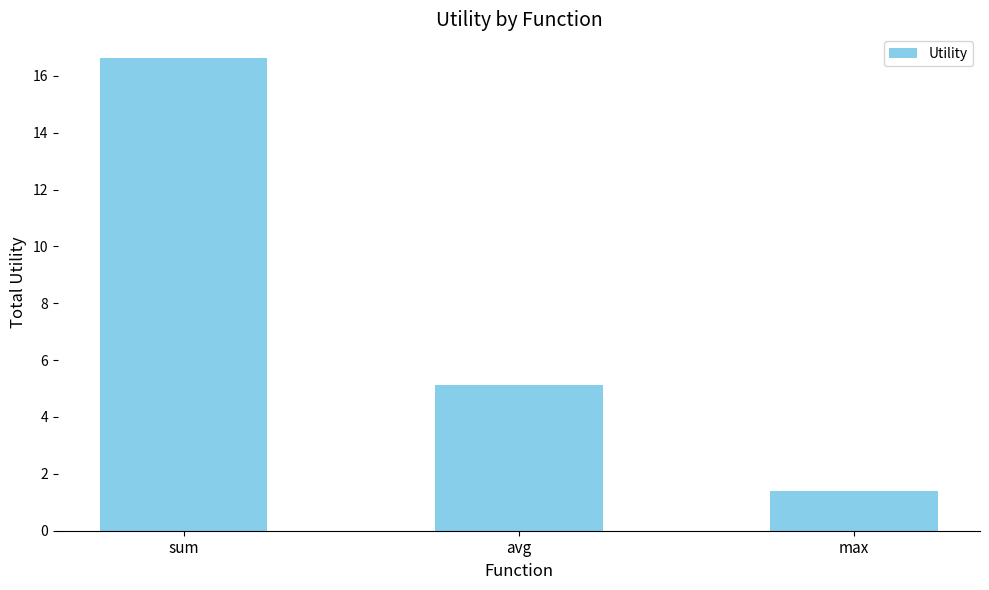

What is the ratio of the value at sum to the value at avg?

3.3